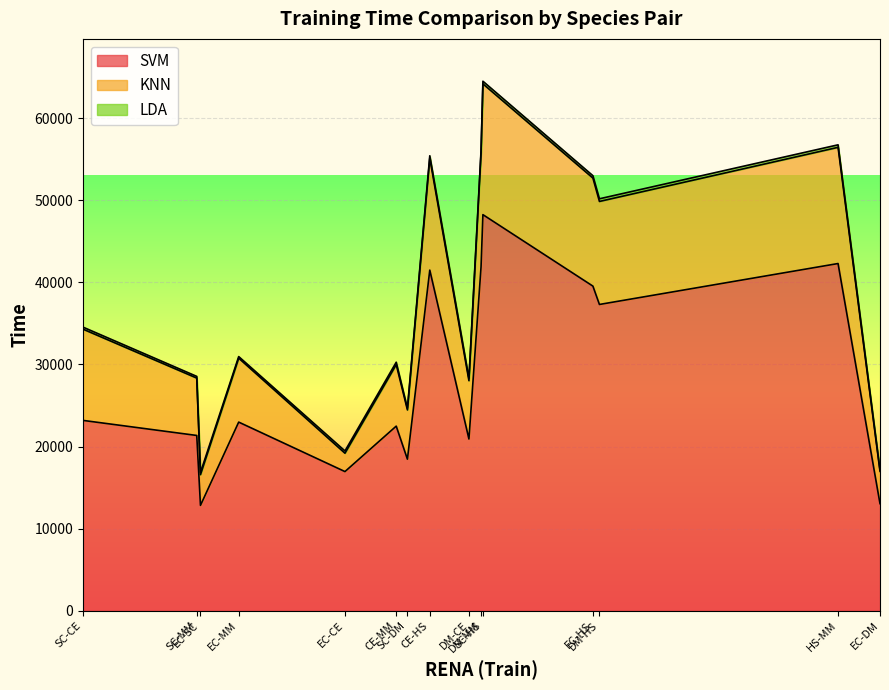

At HS-MM, list the series in order from smallest to largest.

LDA, KNN, SVM